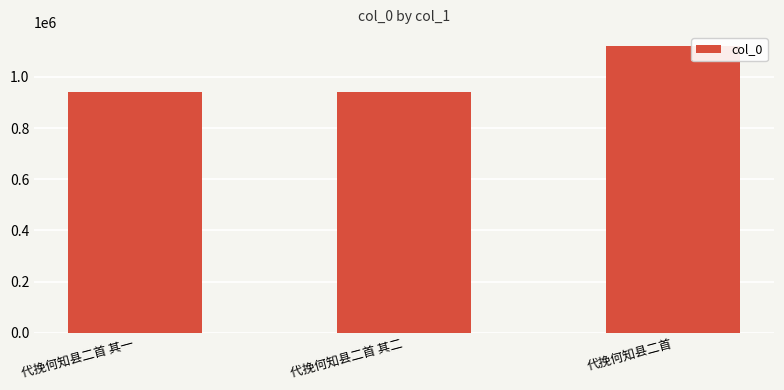

What is the change in value from 代挽何知县二首 其一 to 代挽何知县二首?

+177259